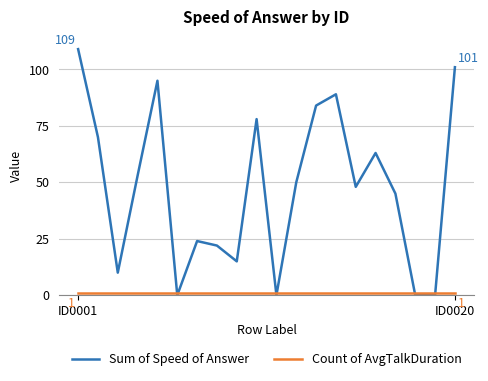

Which series has the largest range (max minus min)?

Sum of Speed of Answer